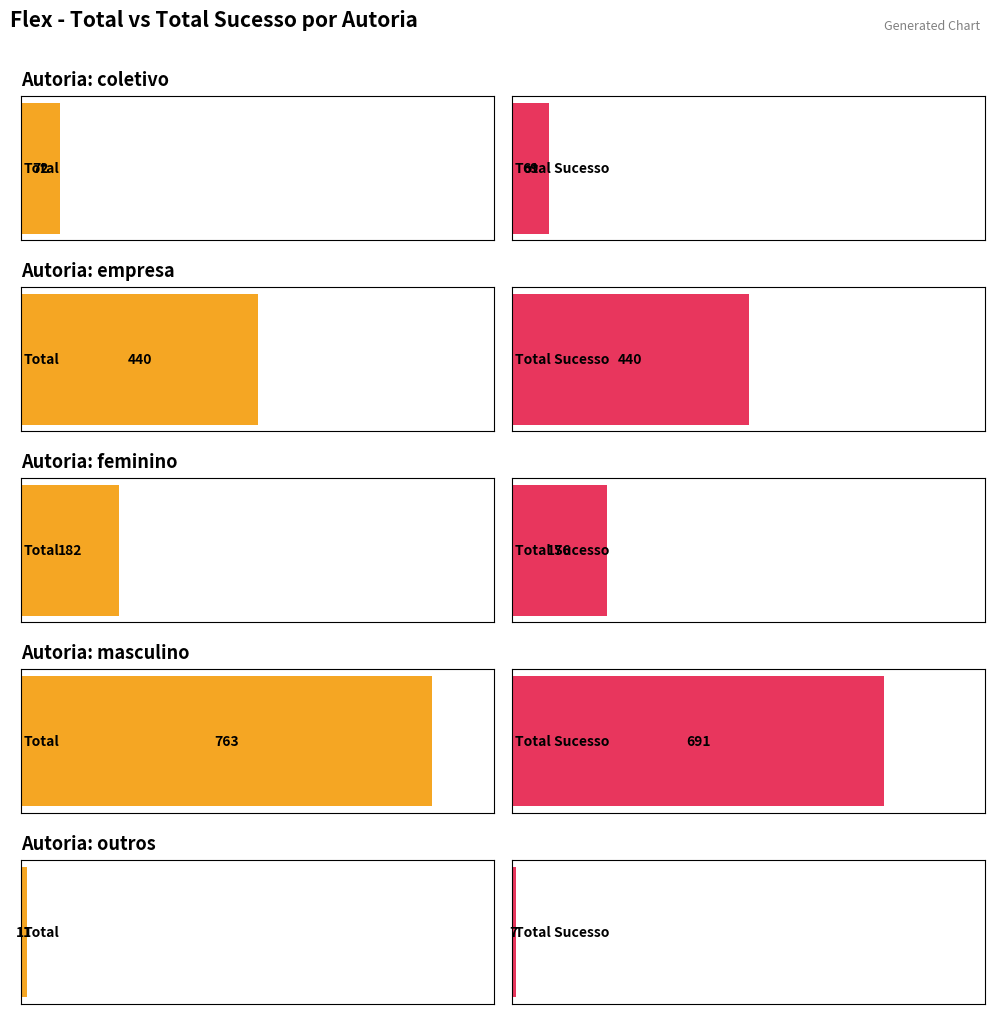

Where does the total_sucesso series first go above 176?

empresa